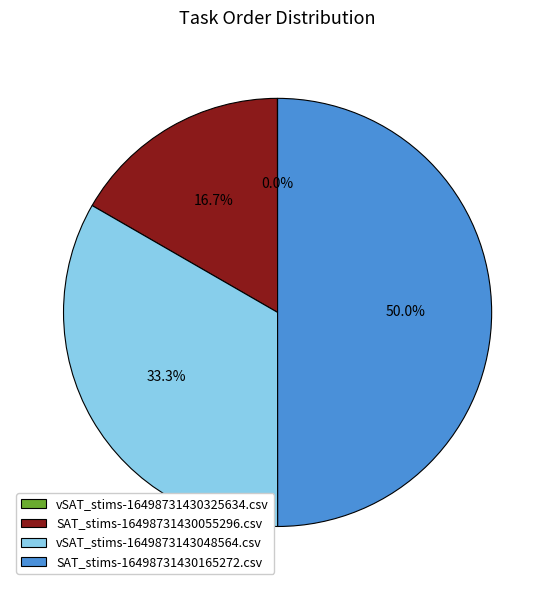

What portion of the pie excludes SAT_stims-16498731430165272.csv?

50.0%